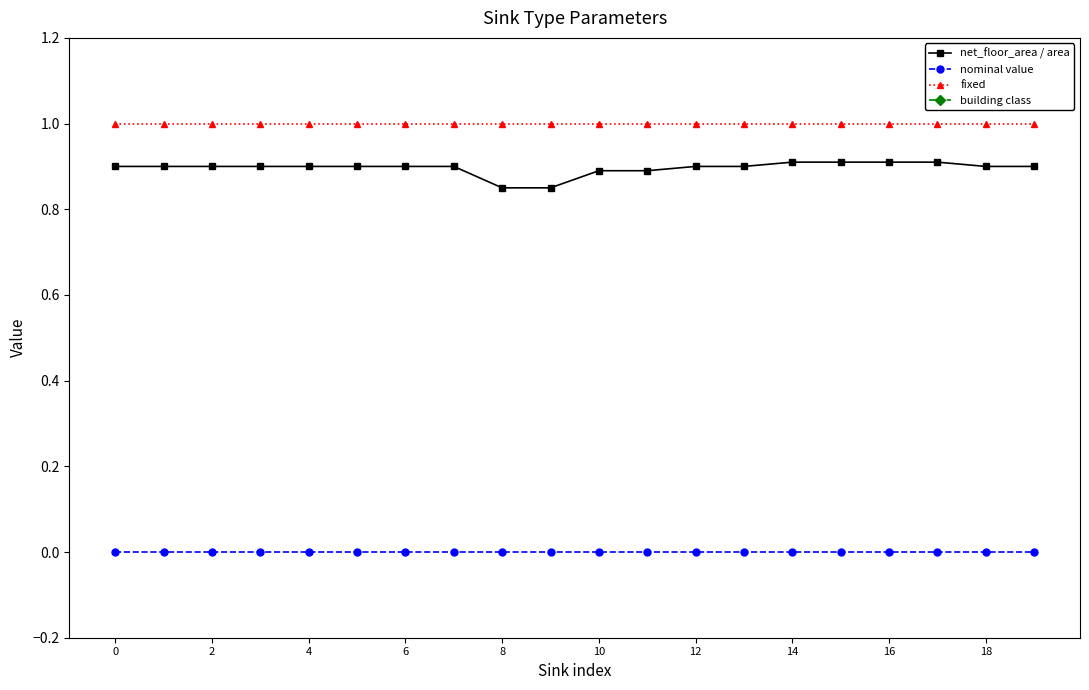

True or false: fixed and net_floor_area / area cross at least once.

False